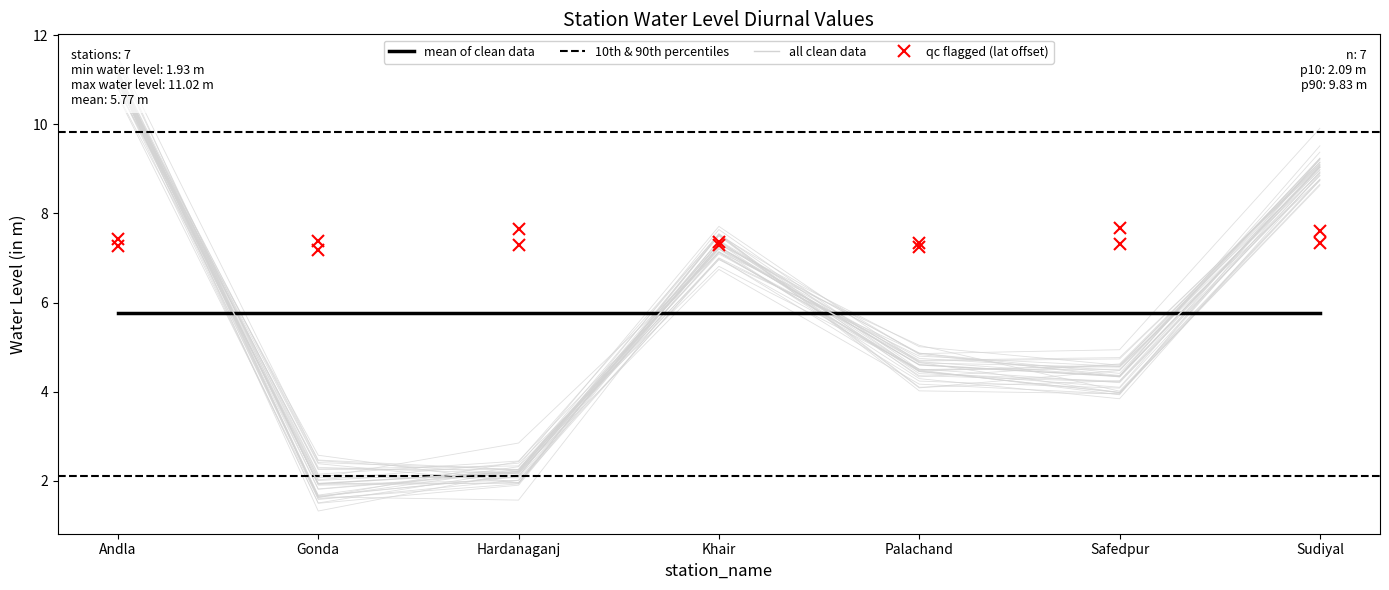

The value of long at Andla is 13.3. True or false?

False